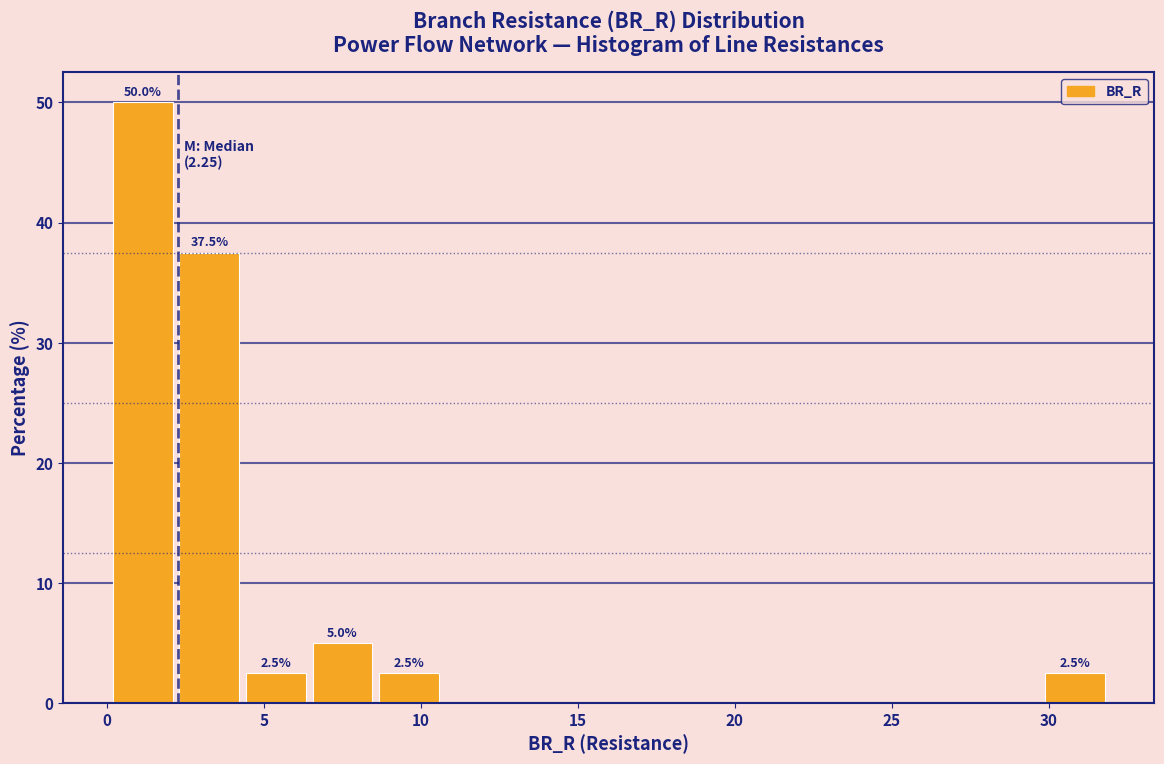

Which range on the x-axis has the tallest bar?

0.0 to 2.0